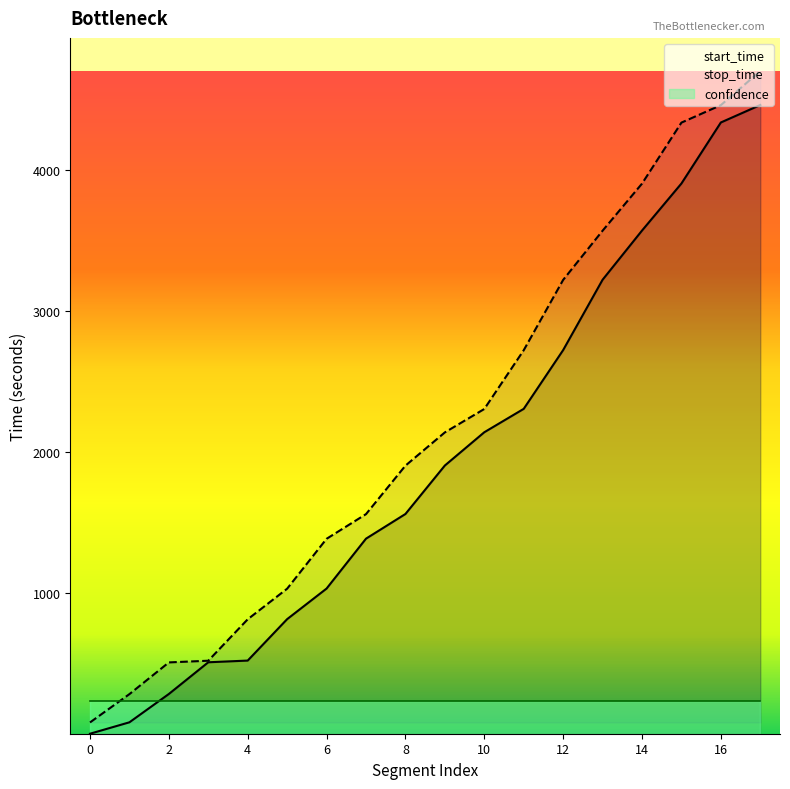

How many lines are shown in the chart?

3